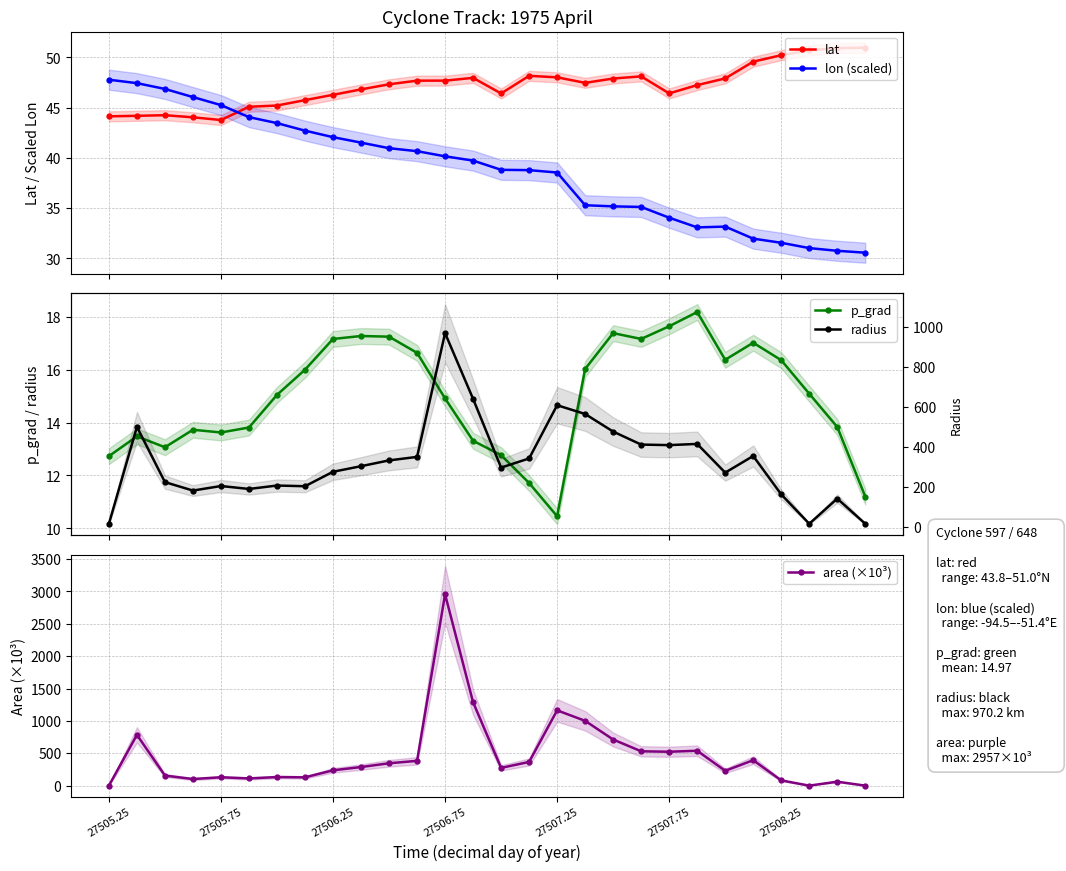

What is the value of the lat point at the 21st from the left?

46.4